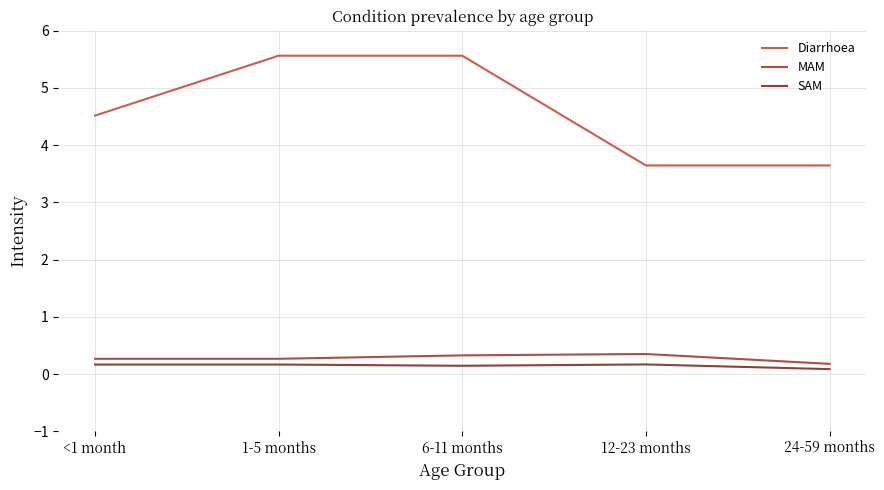

What is the difference between the maximum and minimum values in the SAM series?

0.1